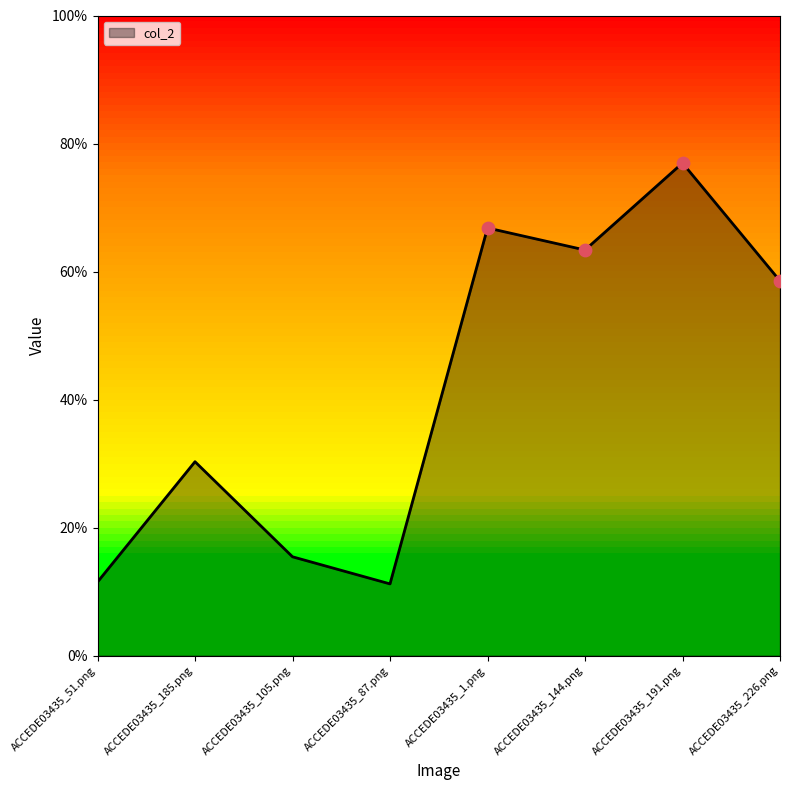

Which has a higher value, ACCEDE03435_185.png or ACCEDE03435_105.png?

ACCEDE03435_185.png